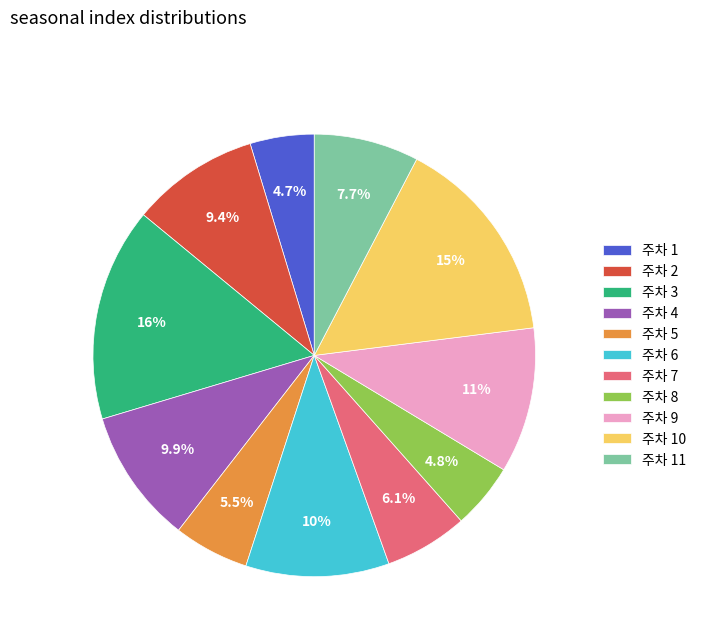

Between 주차 10 and 주차 9, which is larger?

주차 10